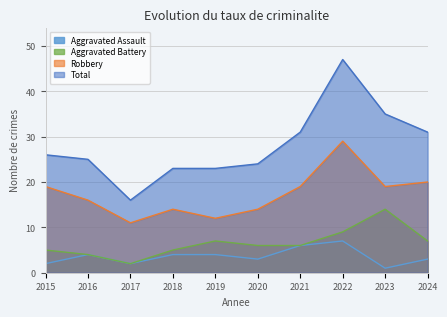

How many interior local valleys does the Aggravated Assault series have?

3